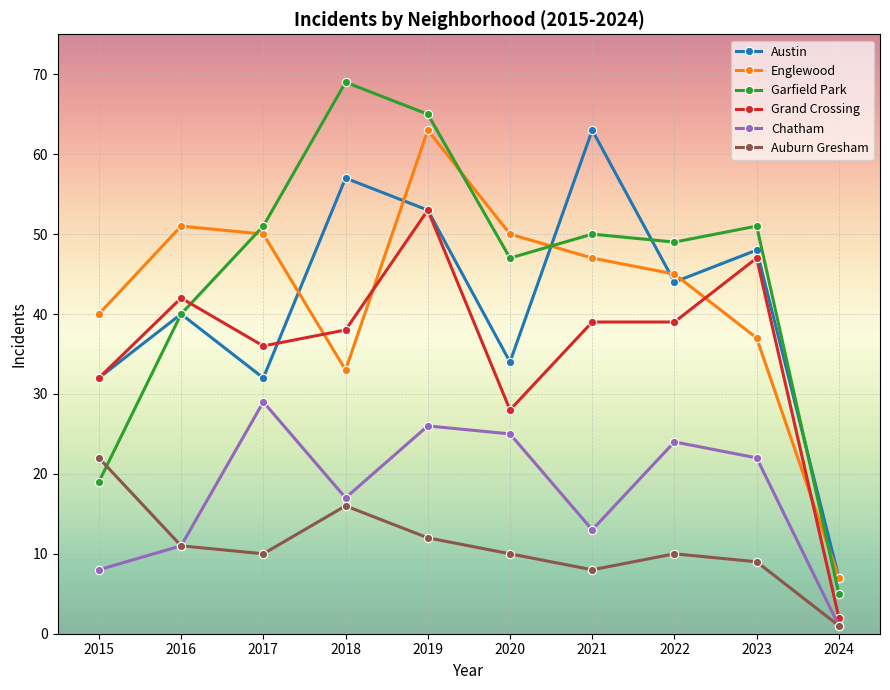

What is the spread (max minus min) of values at 2024?

6